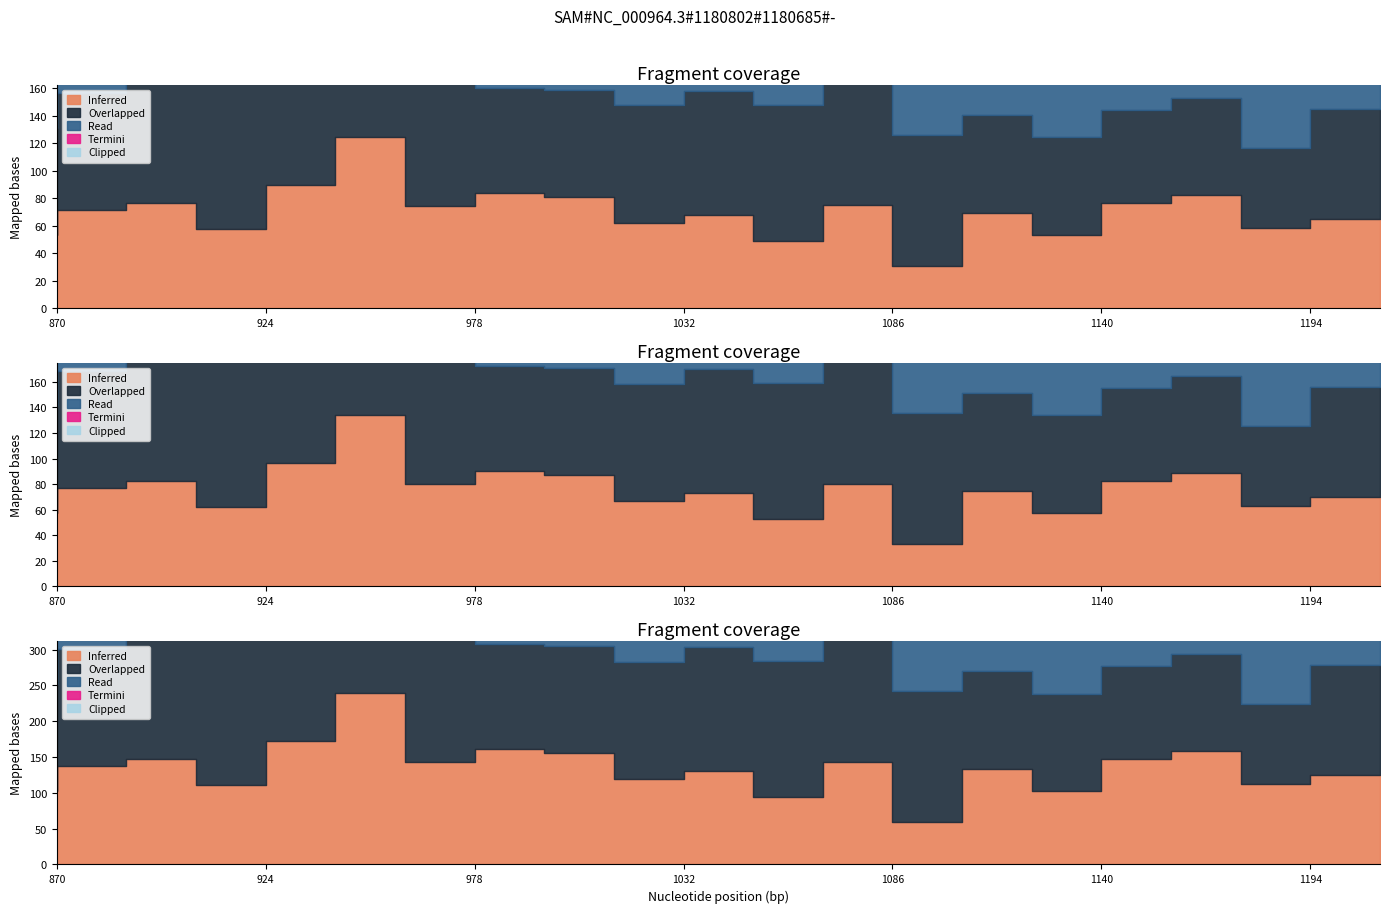

List the labels in order of Termini value, smallest first.

15, 12, 5, 13, 6, 8, 7, 19, 10, 4, 18, 17, 11, 14, 0, 16, 2, 3, 1, 9